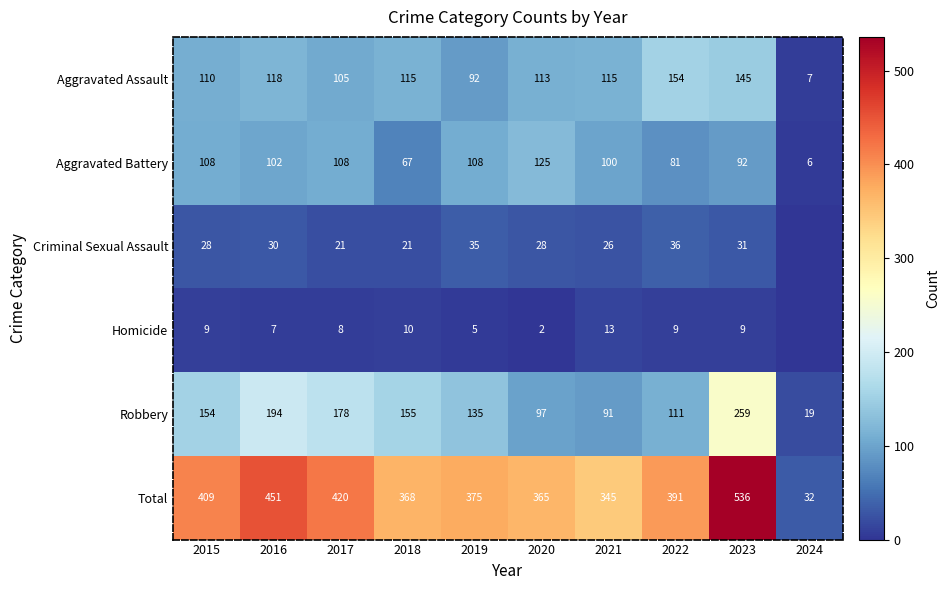

Which series changed the most between 2016 and 2023?

Total